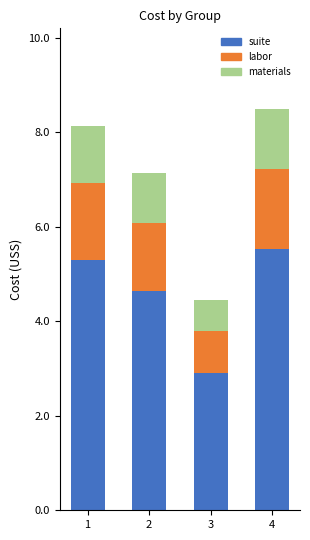

What is the sum of all suite values?

18.4